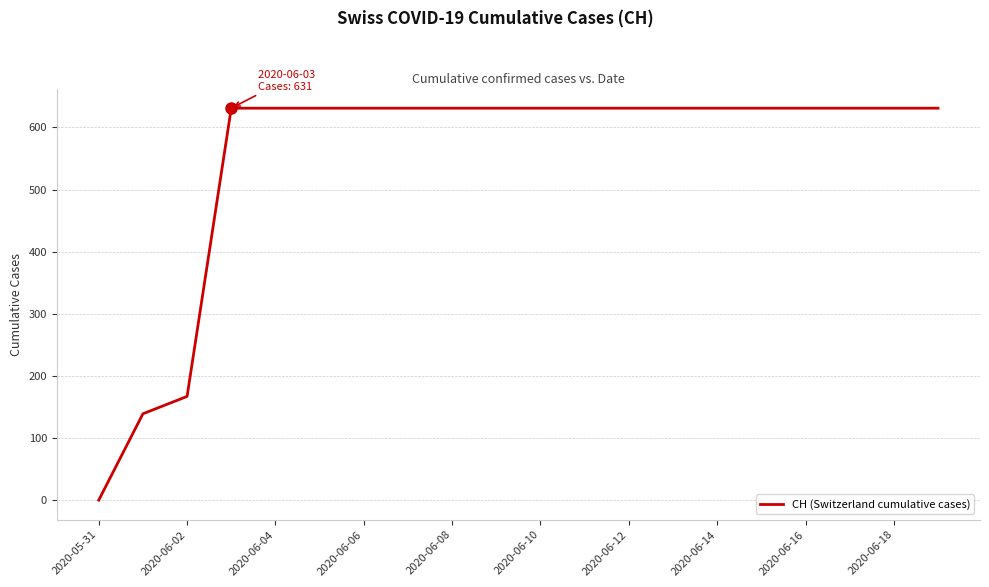

What is the maximum value shown in the chart?

631